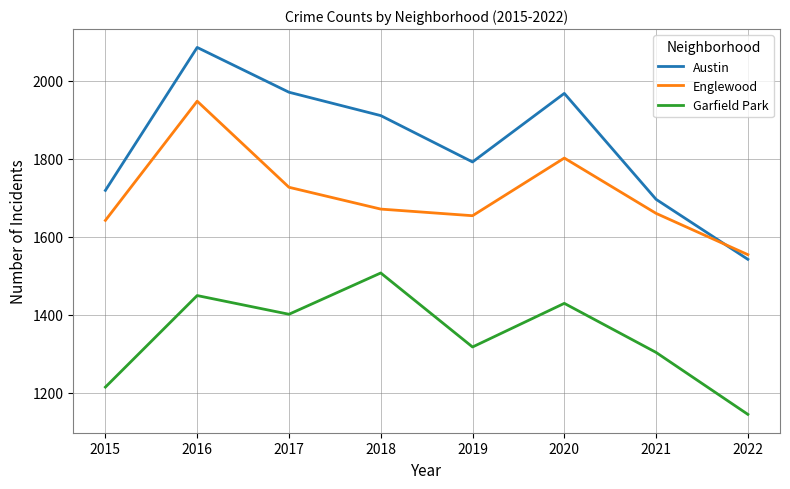

Where do Austin and Englewood first cross each other?

2021 and 2022